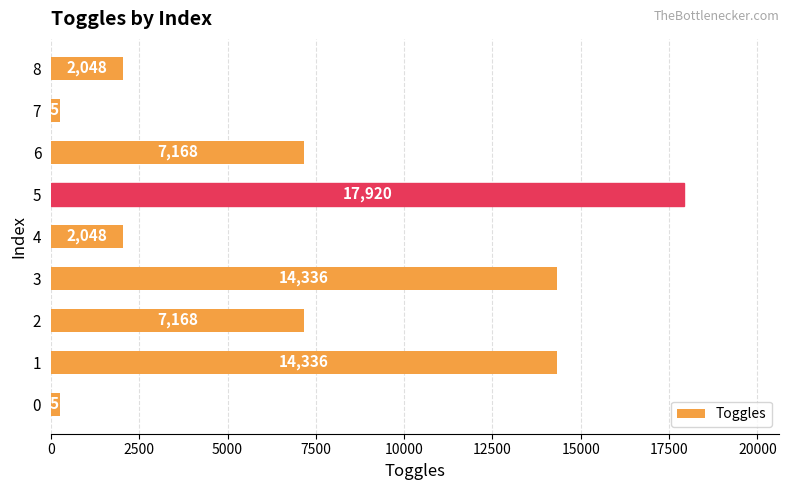

The value at 8 is 2048. True or false?

True